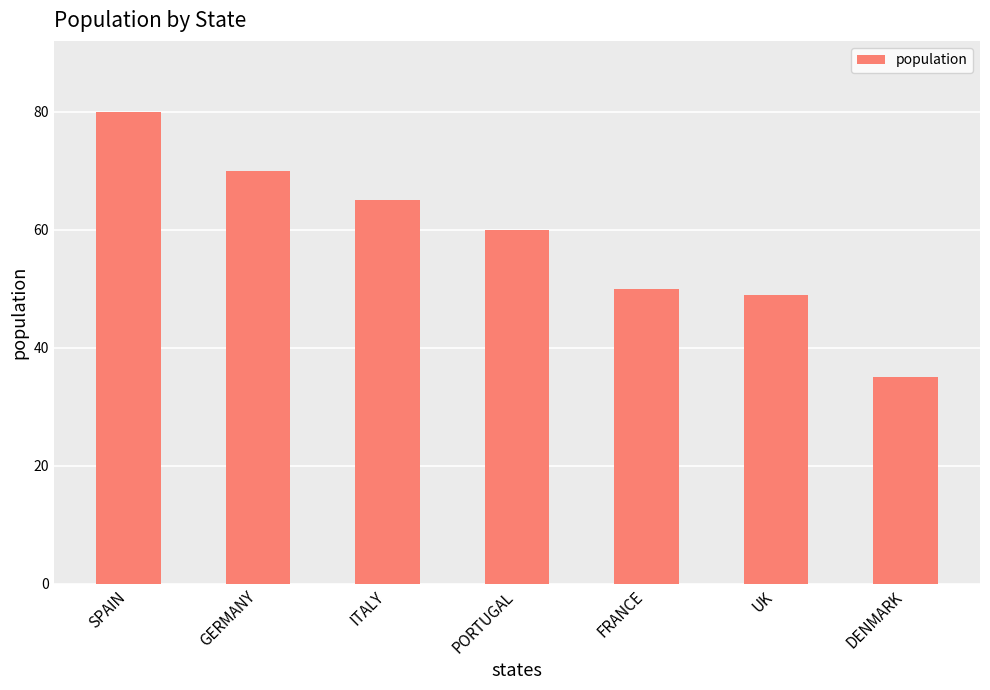

Which has a higher value, PORTUGAL or ITALY?

ITALY